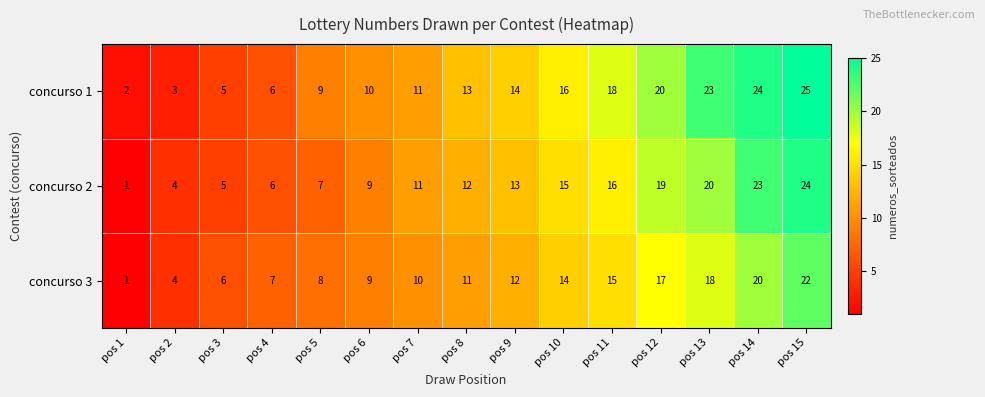

What is the difference between the concurso 3 values at pos 6 and pos 9?

3